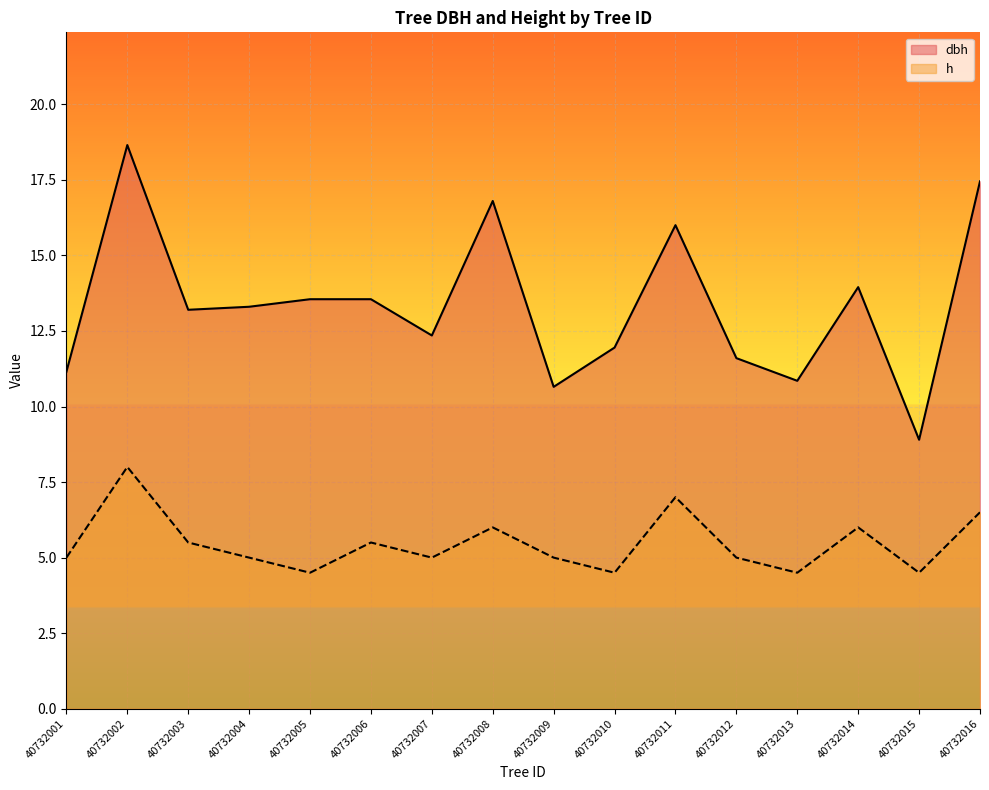

Which series has the widest spread of values?

dbh